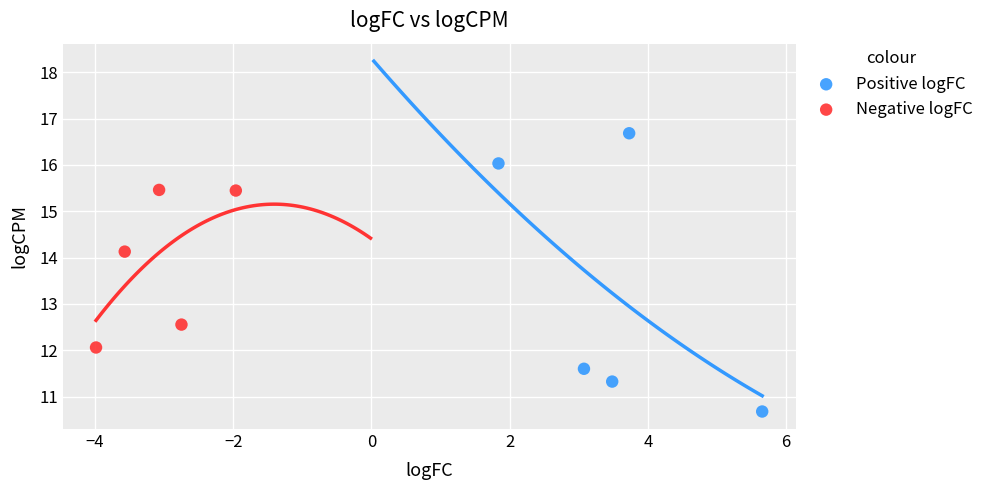

Which series contains the highest Y value?

Positive logFC